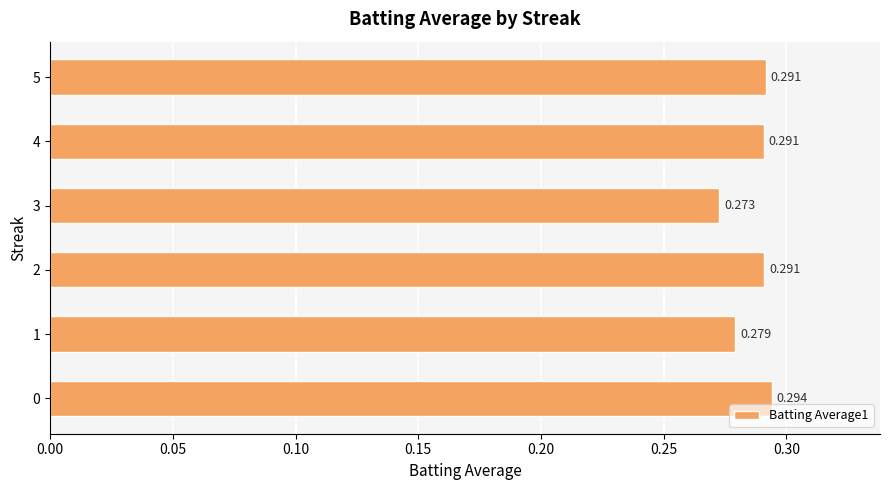

Does the chart contain any negative values?

No